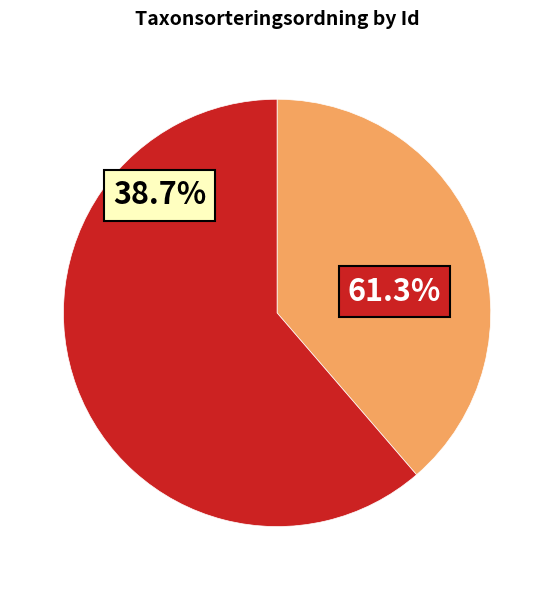

True or false: 55935352 accounts for 75% of the total.

False